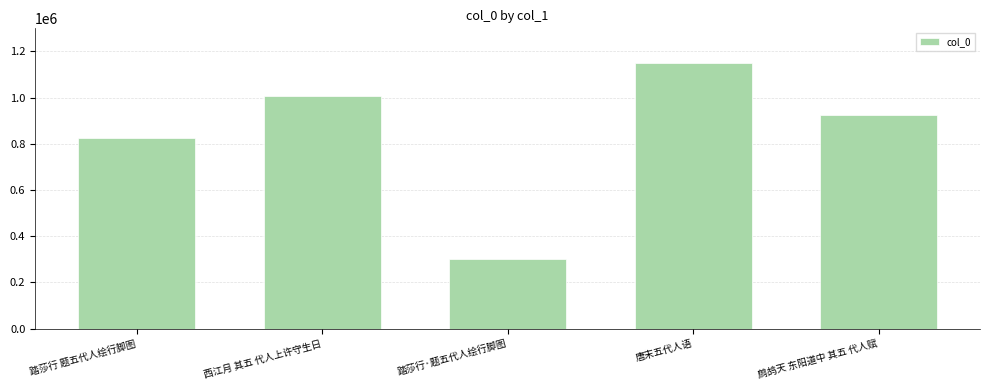

How many categories are shown in the chart?

5